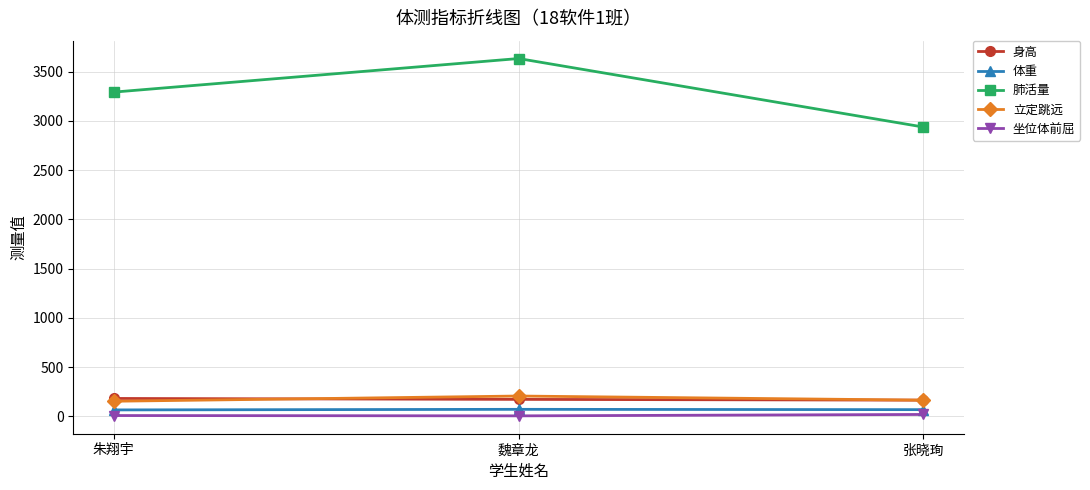

At how many categories does at least one series exceed 3223?

2